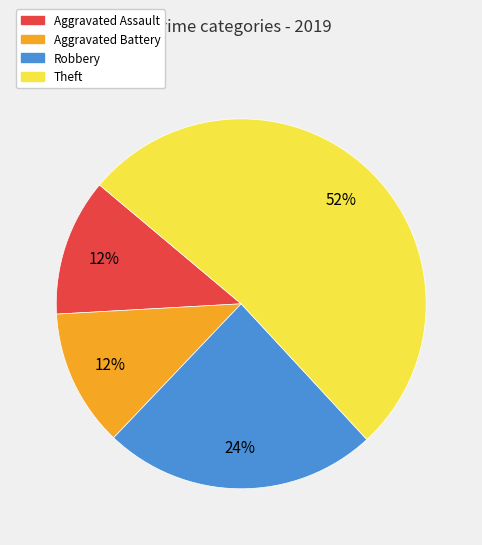

The Theft slice represents 52% of the pie. True or false?

True